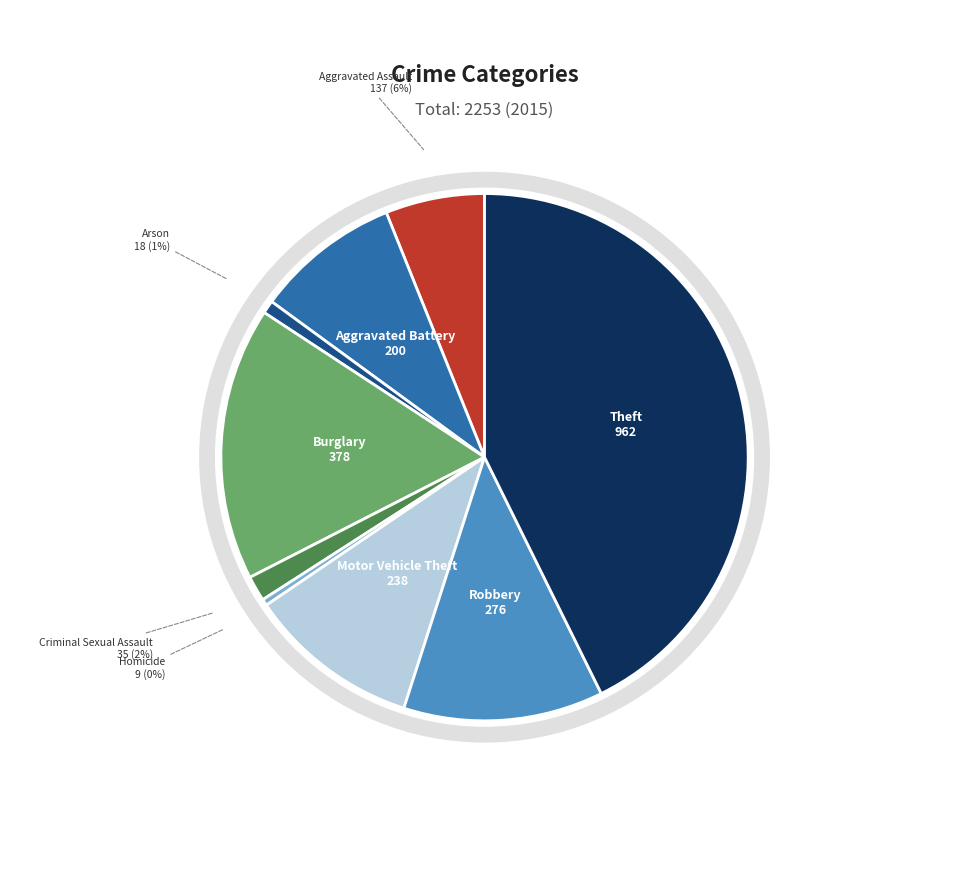

Is there any slice that represents more than half of the pie?

No